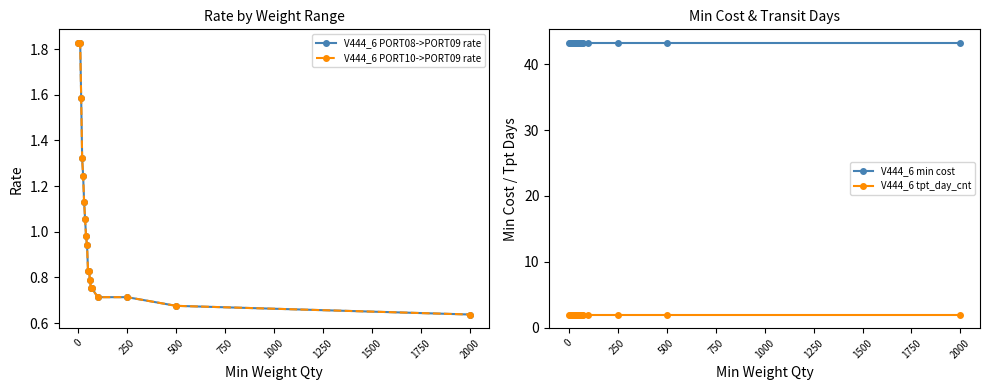

True or false: V444_6 tpt_day_cnt and V444_6 PORT08->PORT09 rate cross at least once.

False